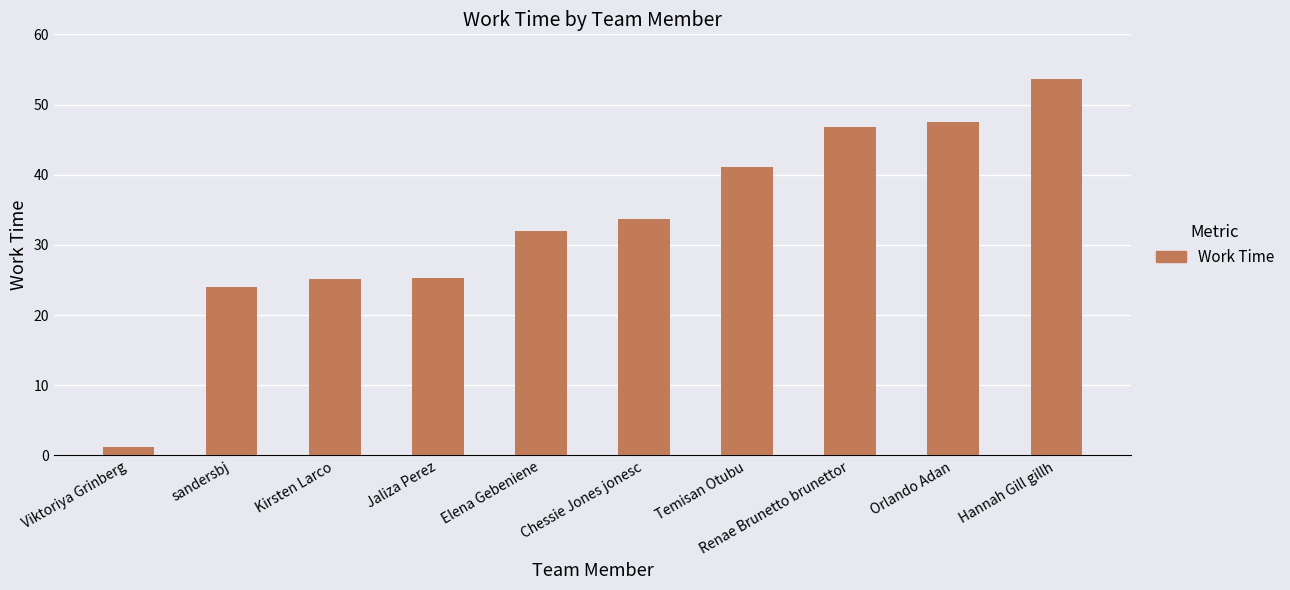

Which category has the highest value across all series?

Hannah Gill gillh